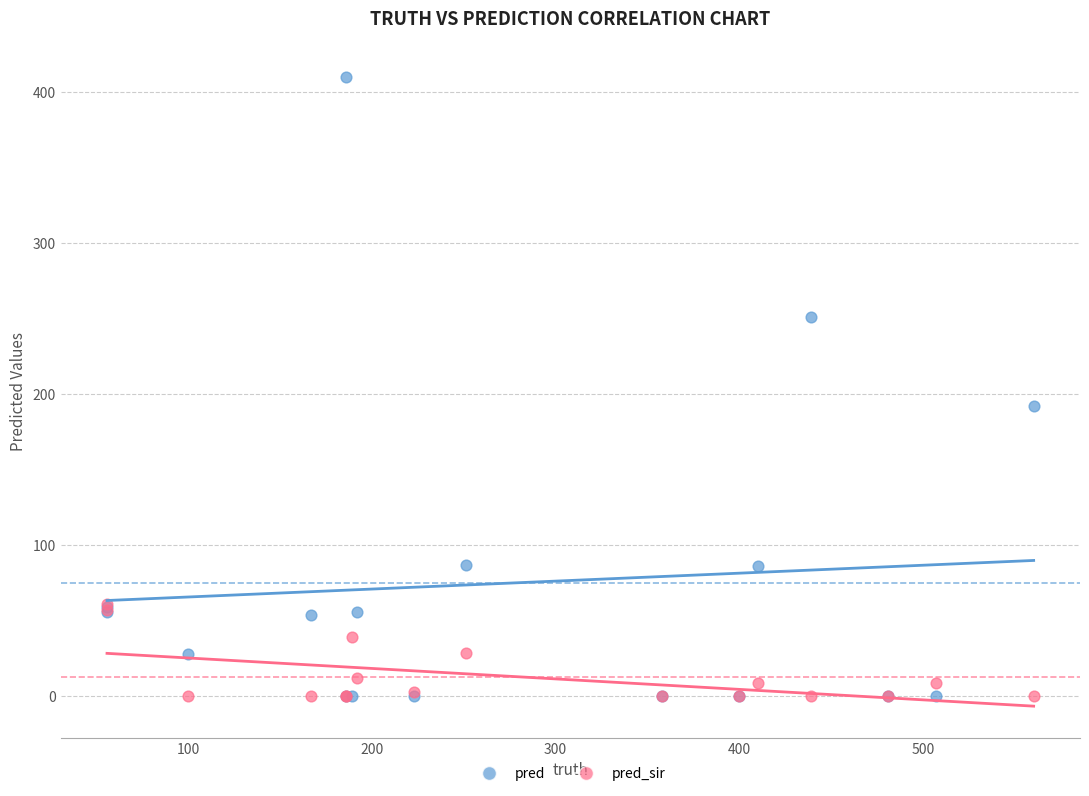

Across all series, what Y value is closest to 205?

192.0